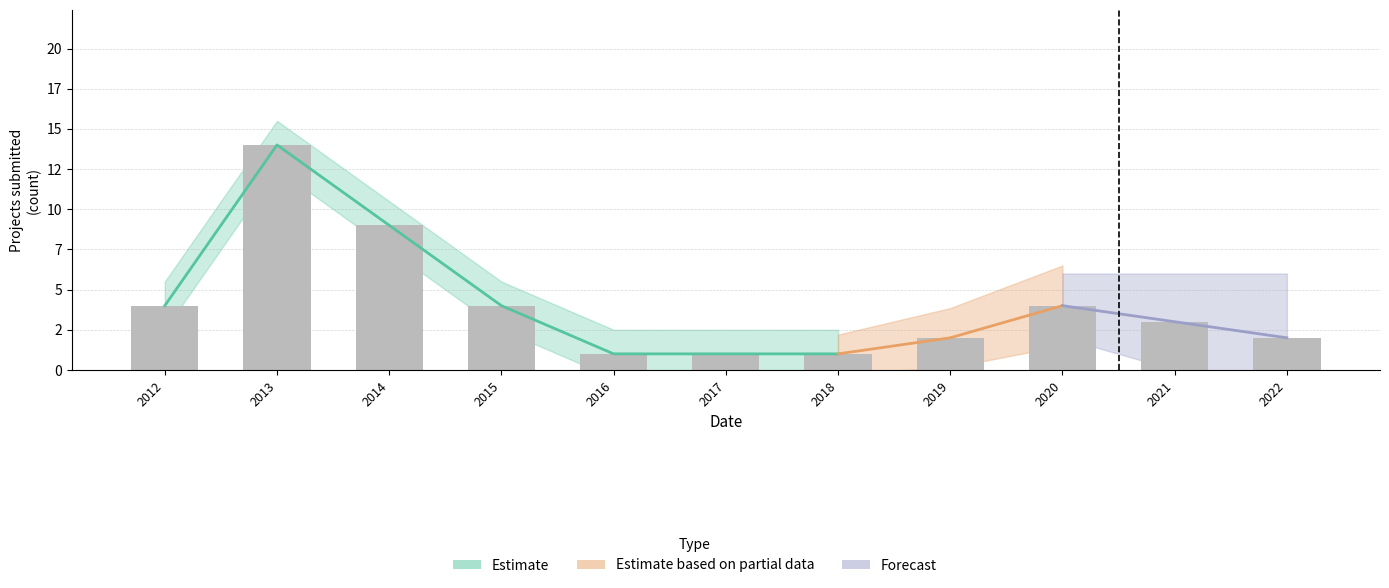

At which label does the data first exceed 3?

2012